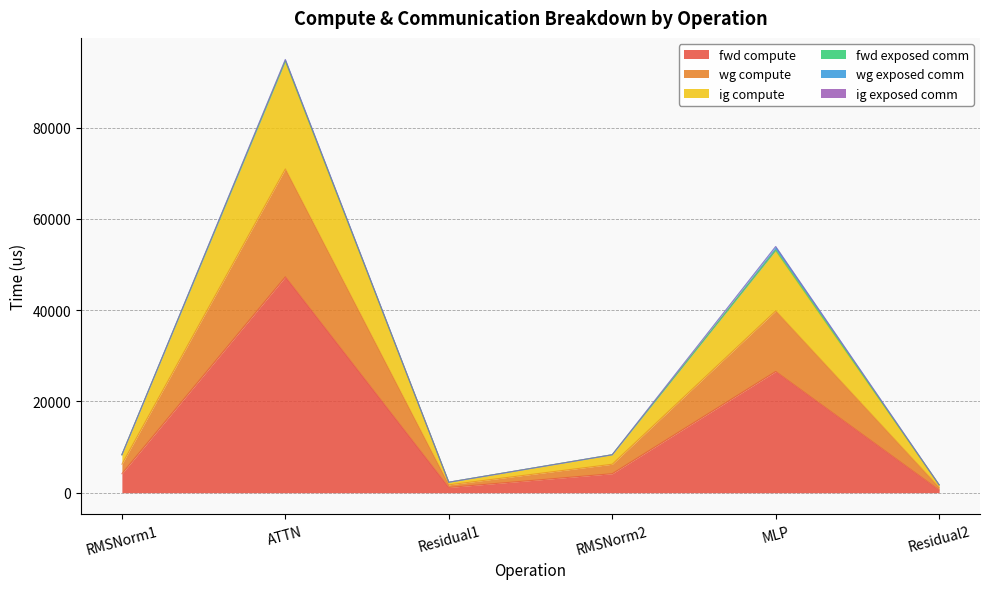

Does the chart display data point markers on the line(s)?

No